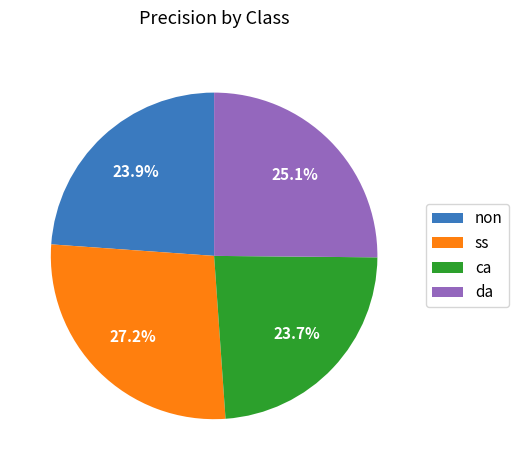

Is the sum of non and ss greater than half?

Yes